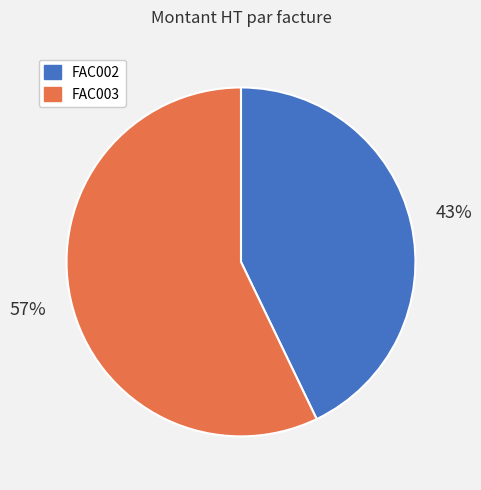

Which category has the biggest portion of the pie?

FAC003